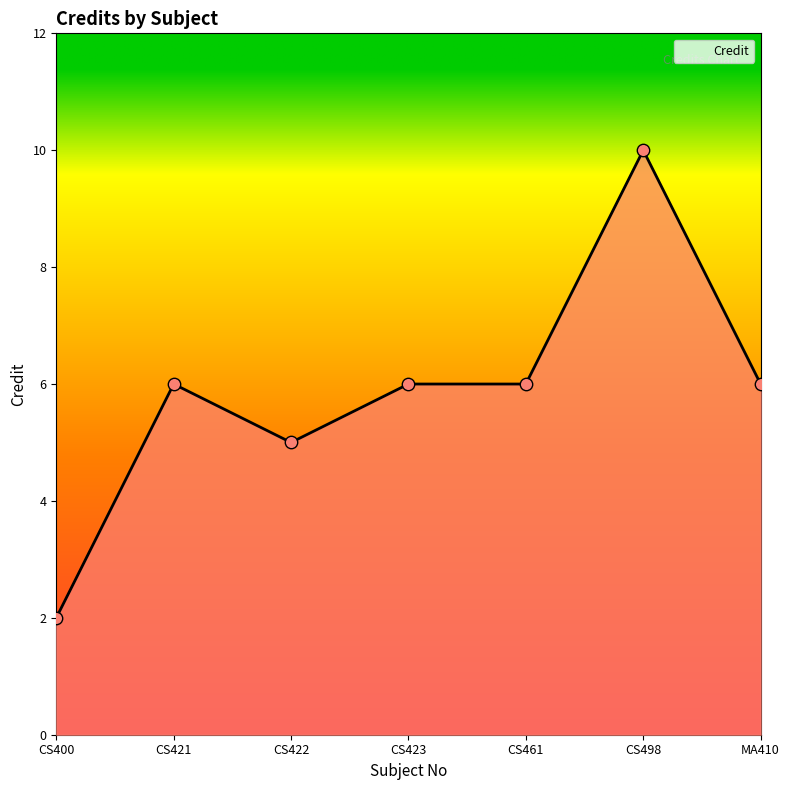

What is the ratio of the value at CS461 to the value at CS400?

3.0